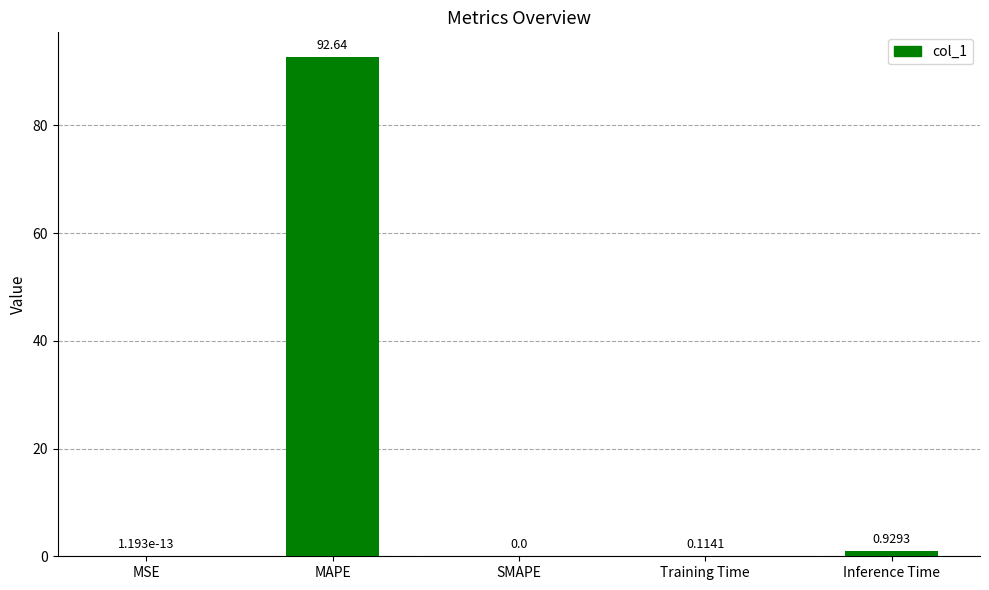

True or false: the data shows 92.6 at MAPE.

True